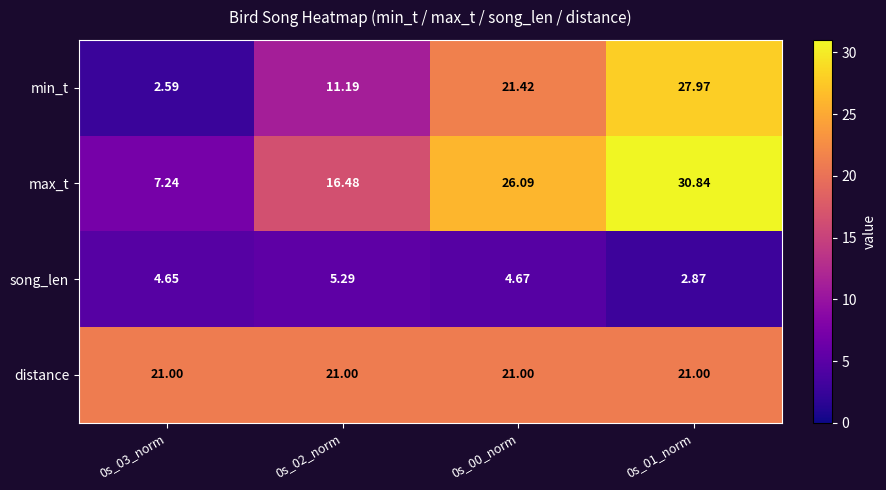

Which series changed the most between 0s_00_norm and 0s_01_norm?

min_t